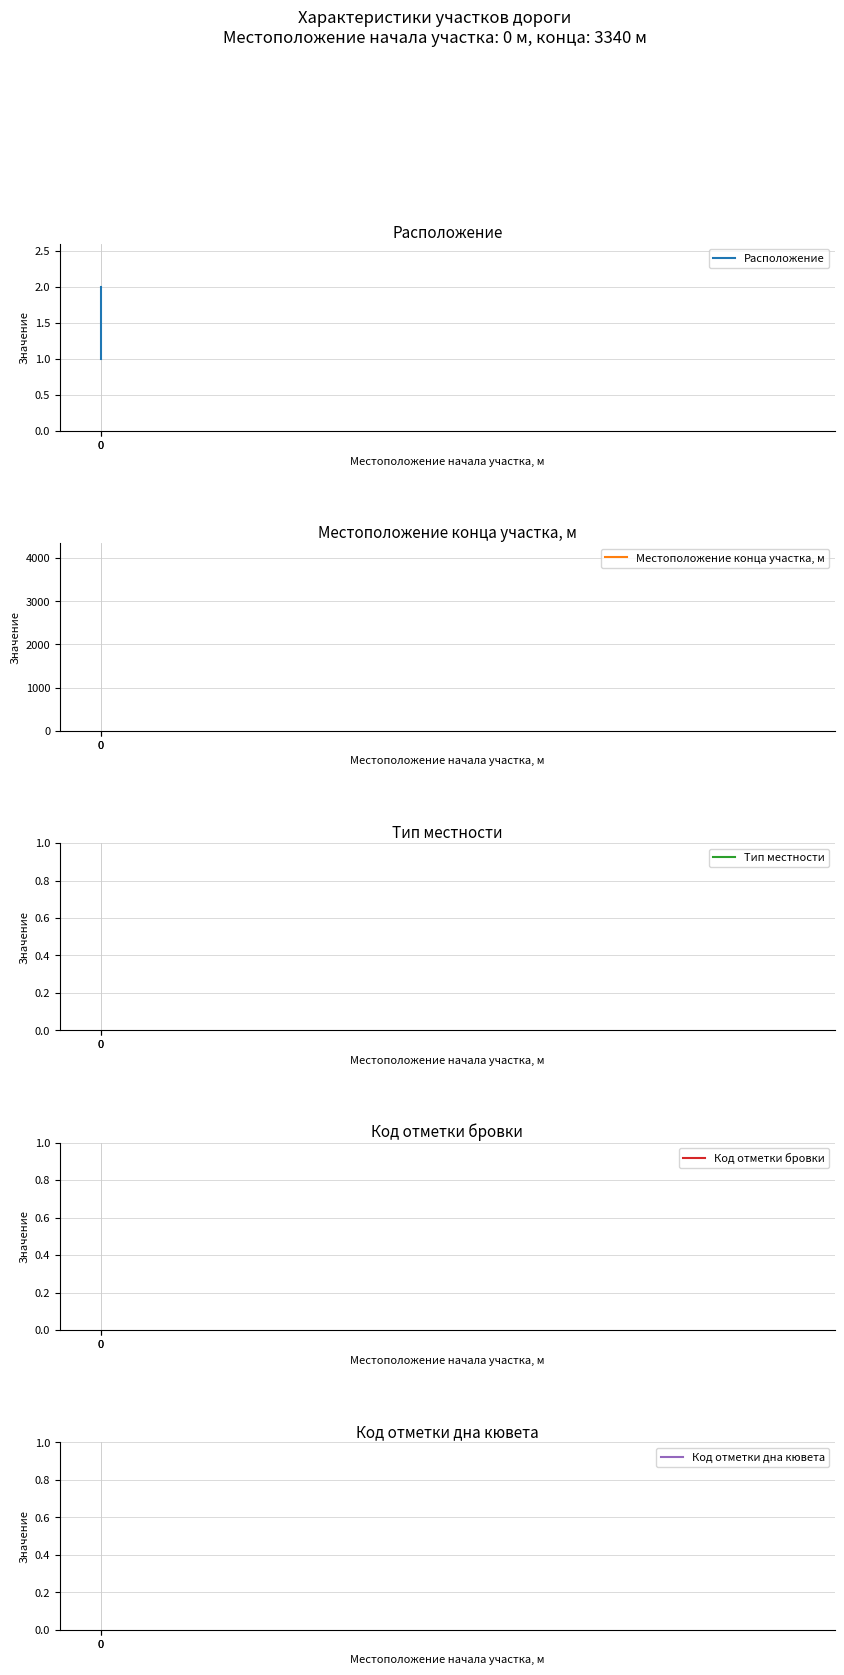

What are all the series names shown in the legend?

Расположение, Местоположение конца участка, м, Тип местности, Код отметки бровки, Код отметки дна кювета